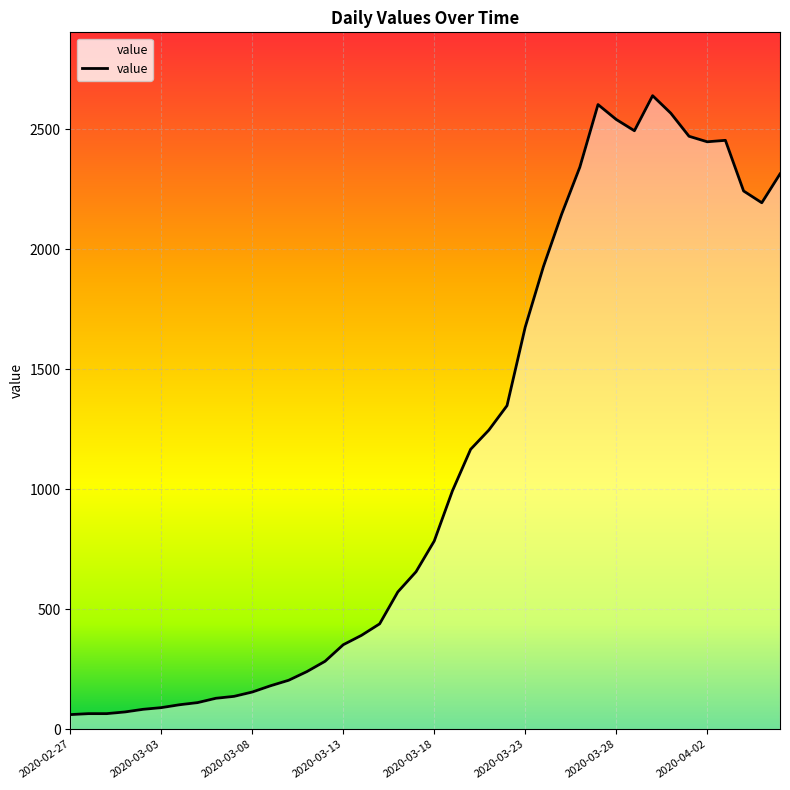

What is the smallest value displayed?

61